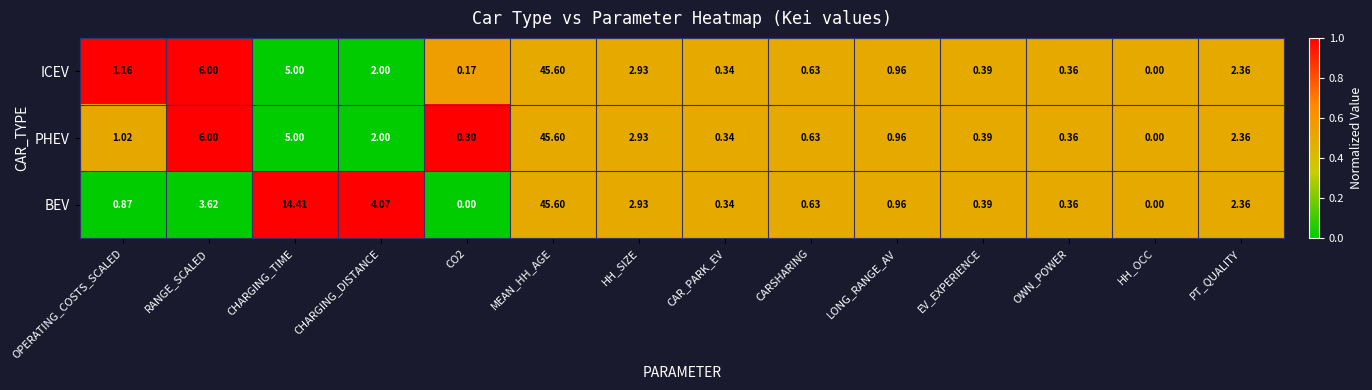

How many values in ICEV are above zero?

13